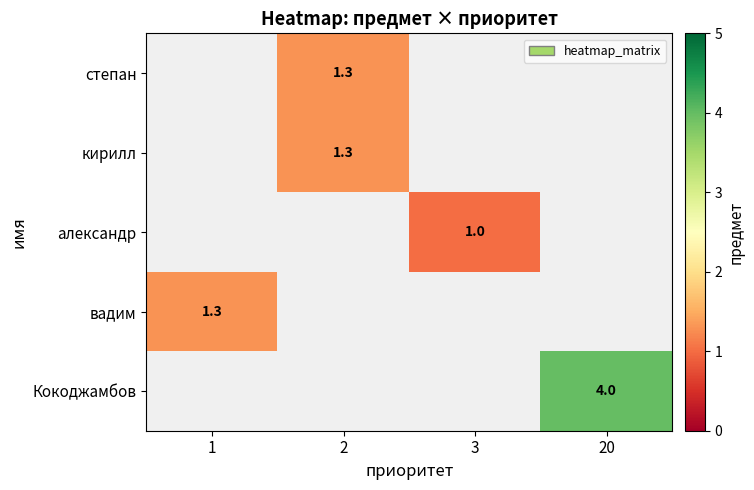

How many values in row_0 are above zero?

1